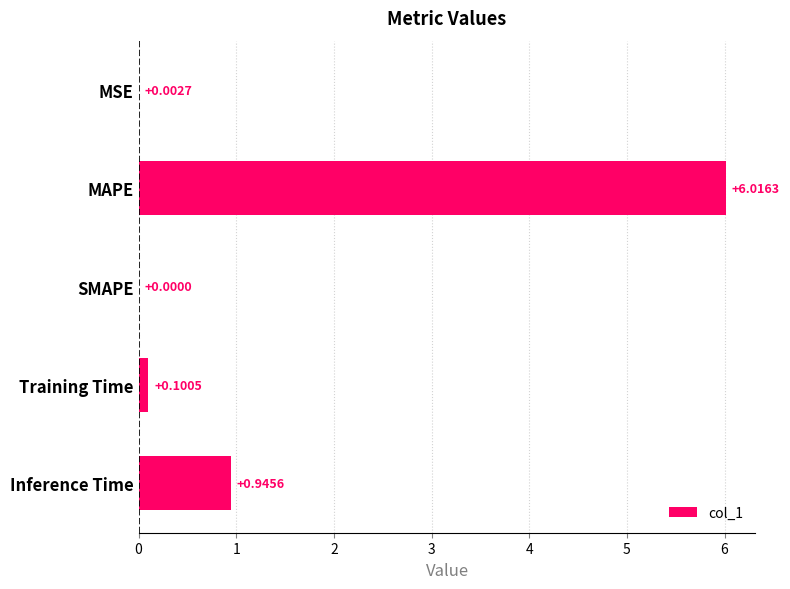

What is the sum of all values?

7.1